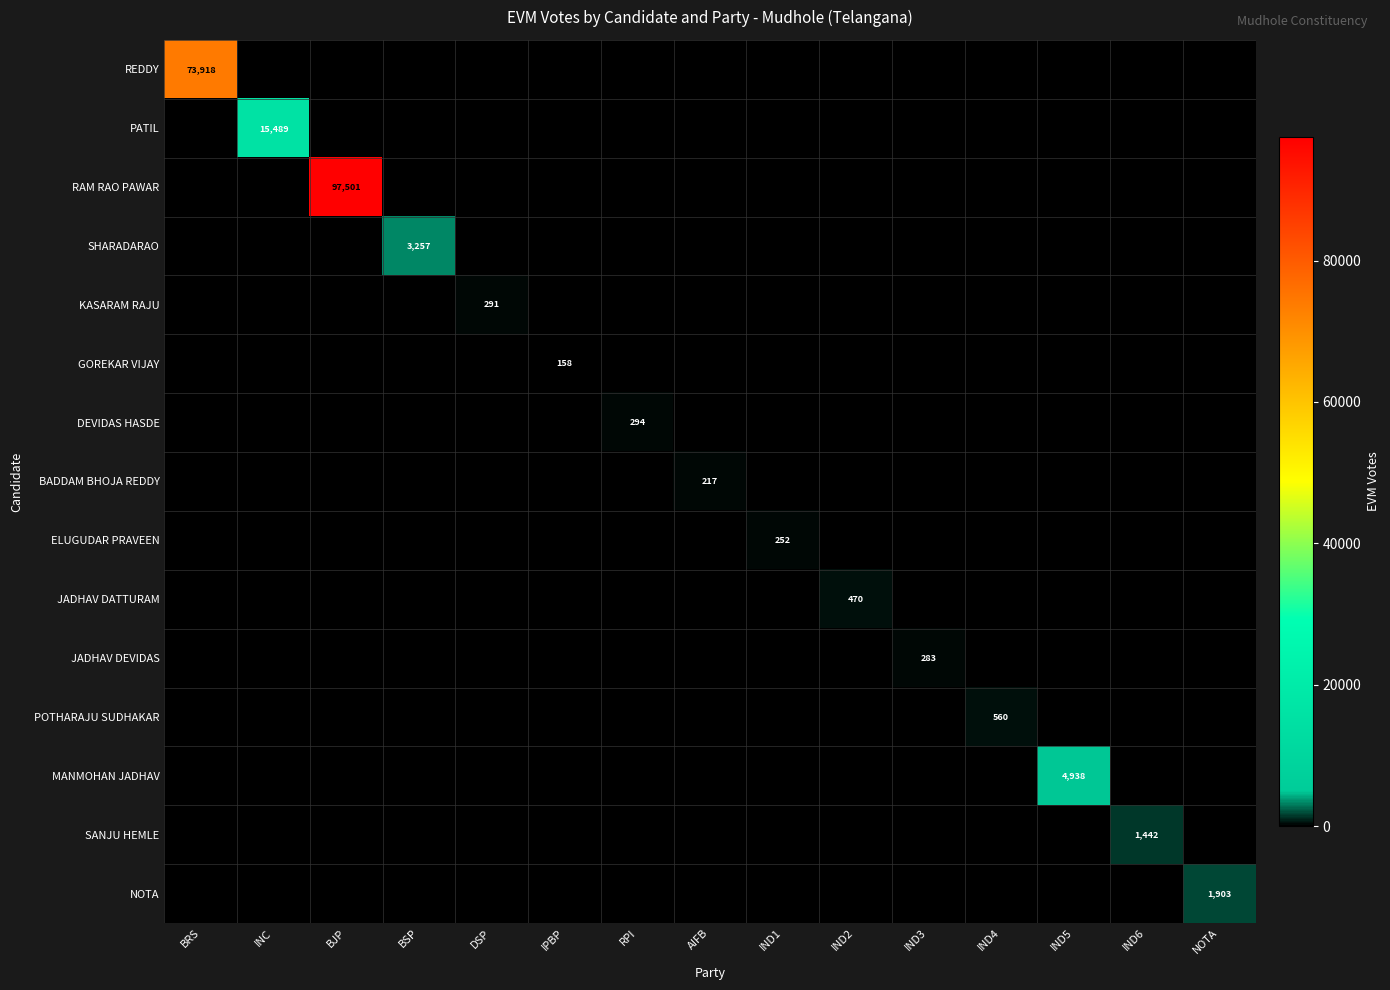

True or false: DEVIDAS HASDE has a value of 465 at RPI.

False